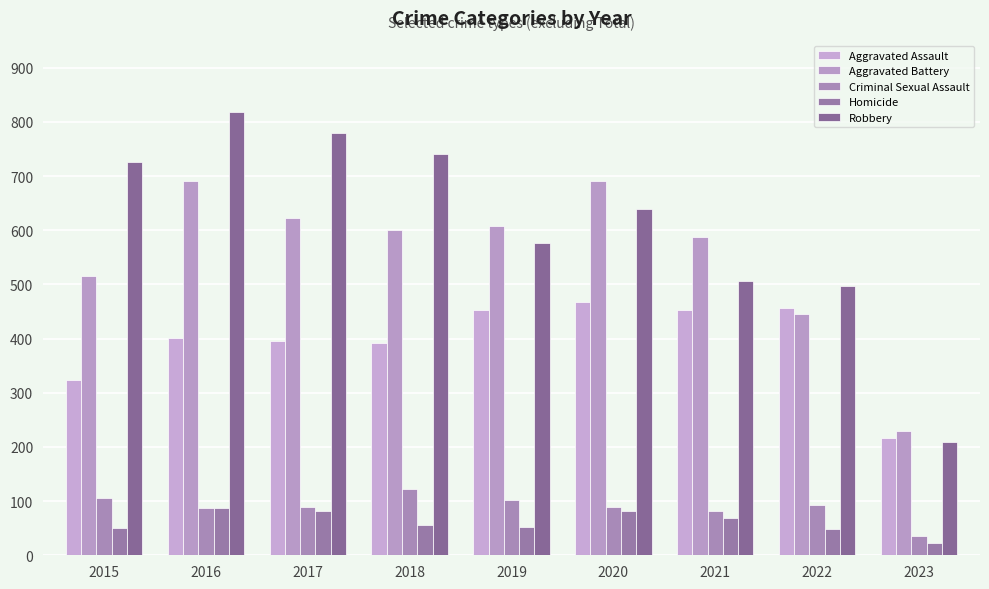

Are the bars horizontal?

No